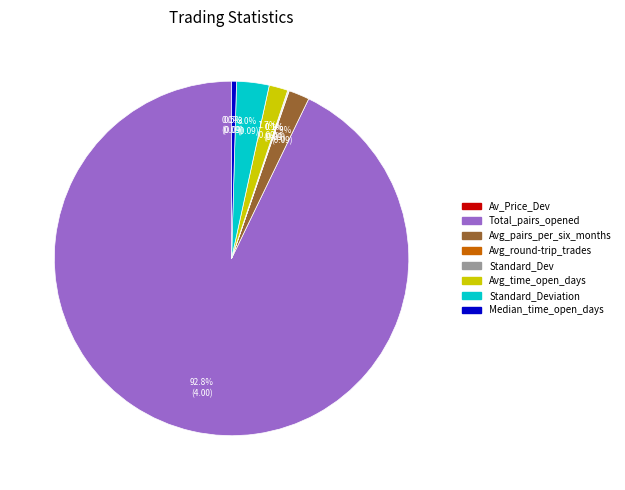

To the nearest percent, what is the difference between the largest and smallest slice percentages?

93%